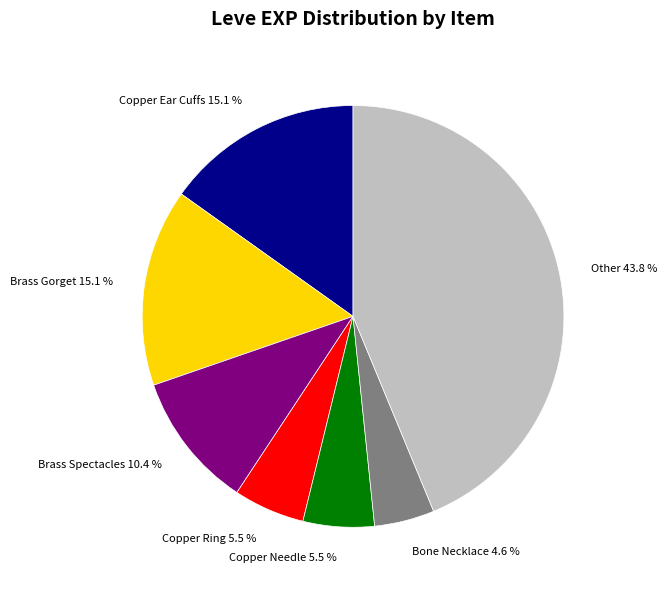

Is it true that Brass Gorget is 27% of the pie?

False